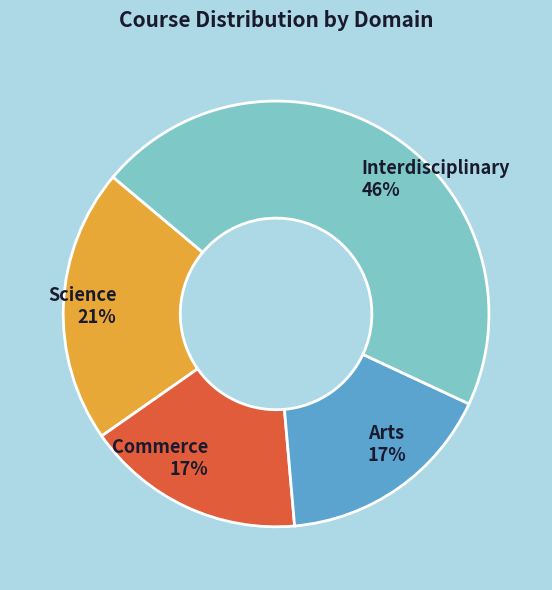

To the nearest percent, what is the difference between the largest and smallest slice percentages?

29%